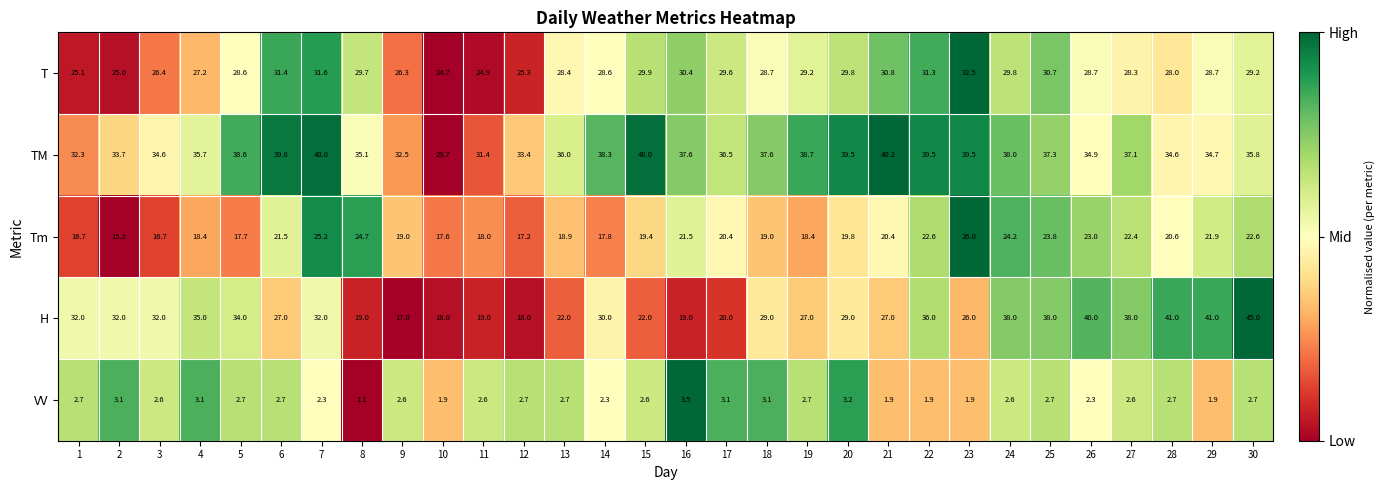

Read the H value at 29.

41.0